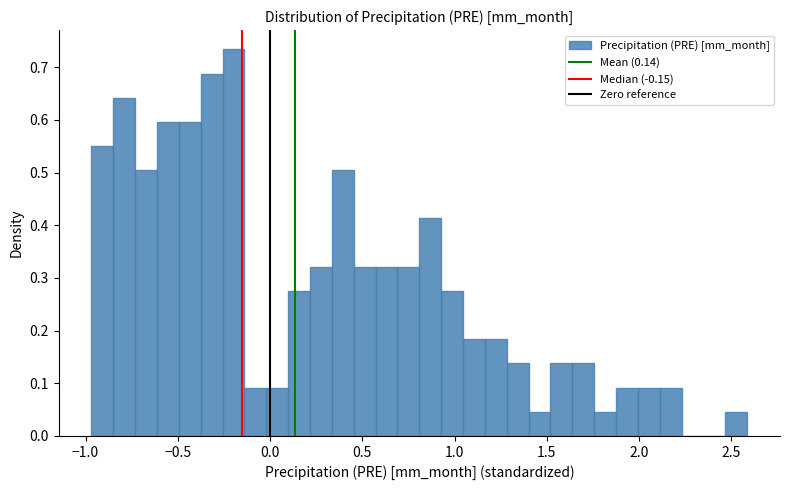

Read against the x-axis, roughly where is the centre of the tallest bar?

-0.20